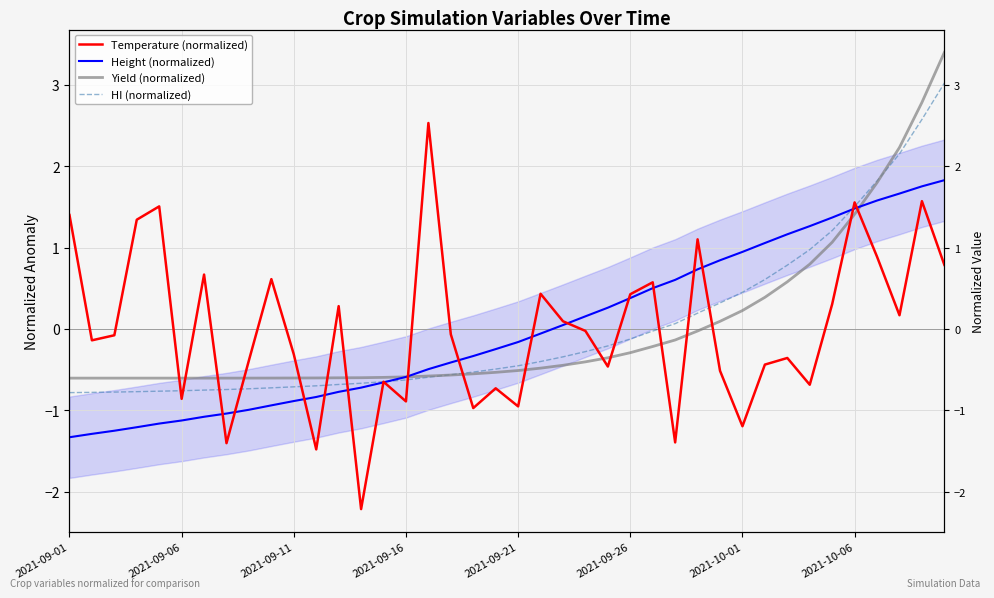

After their last crossing, which series has the higher values: Temperature (normalized) or HI (normalized)?

HI (normalized)